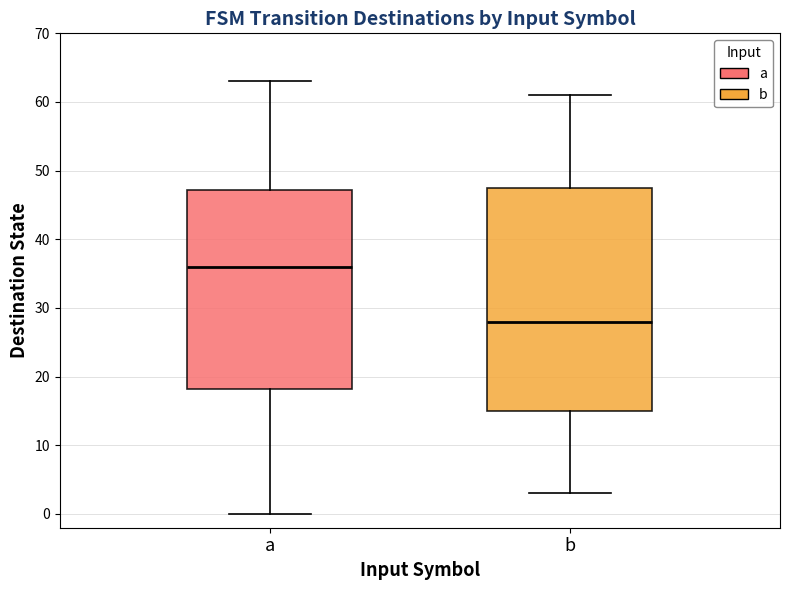

Where is the lower edge of the box for a on the y-axis? The values are not printed on the chart, so give them approximately, as read against the axis.

18